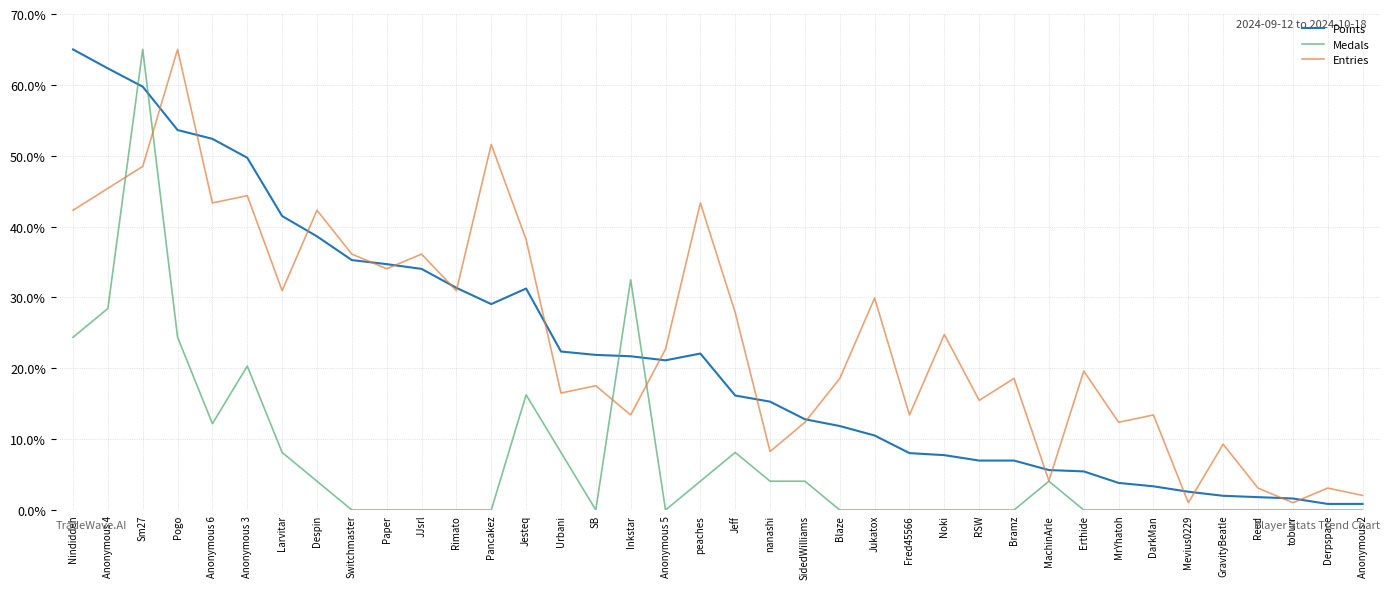

Where is the first local minimum for Points?

Pancakez